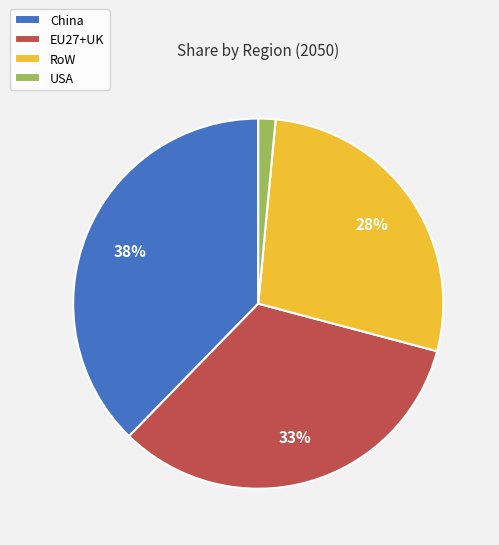

Combined, do China and RoW account for over 50%?

Yes